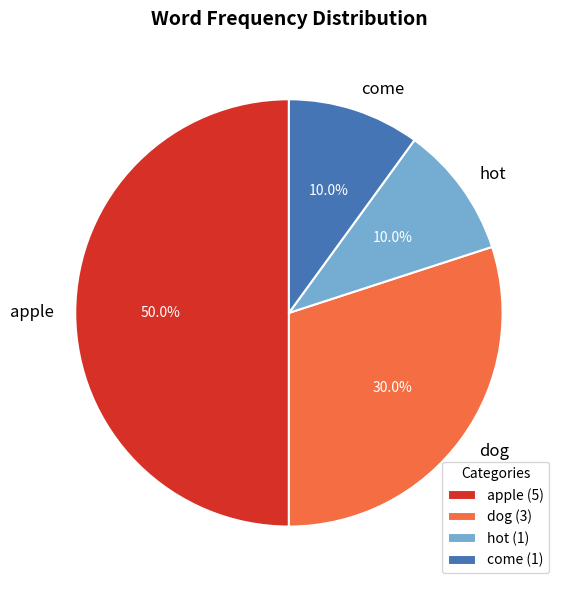

To the nearest percent, what portion does hot represent?

10%